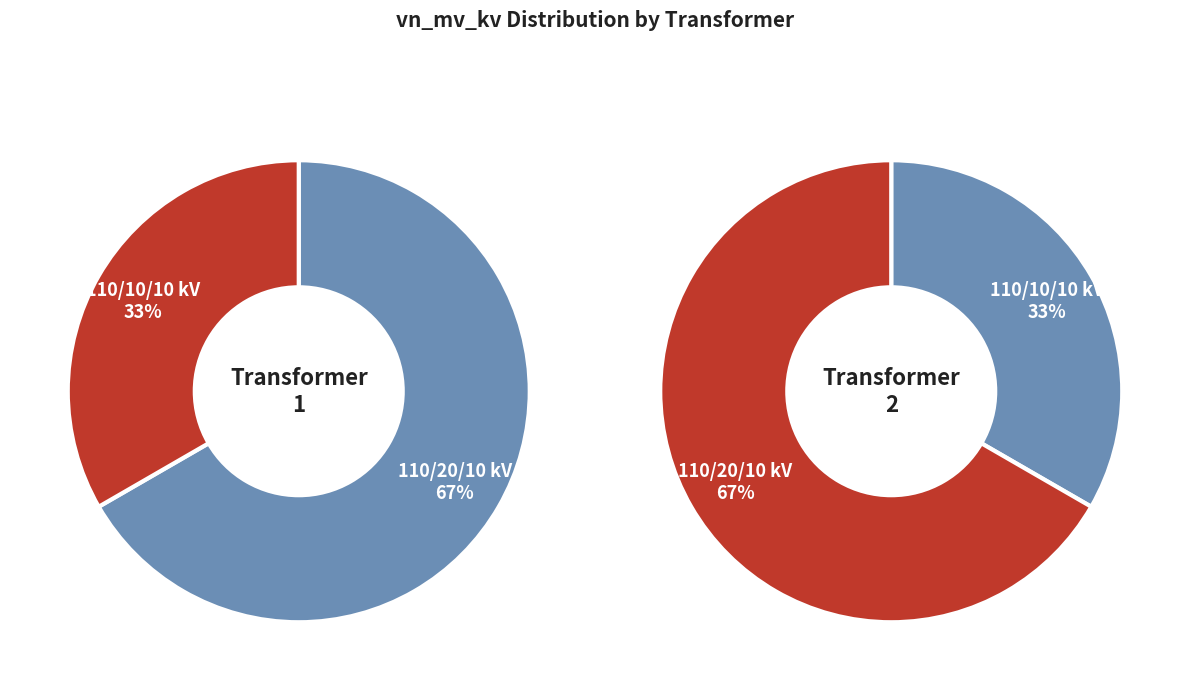

What portion of the pie excludes 63/25/38 MVA 110/20/10 kV?

33.3%